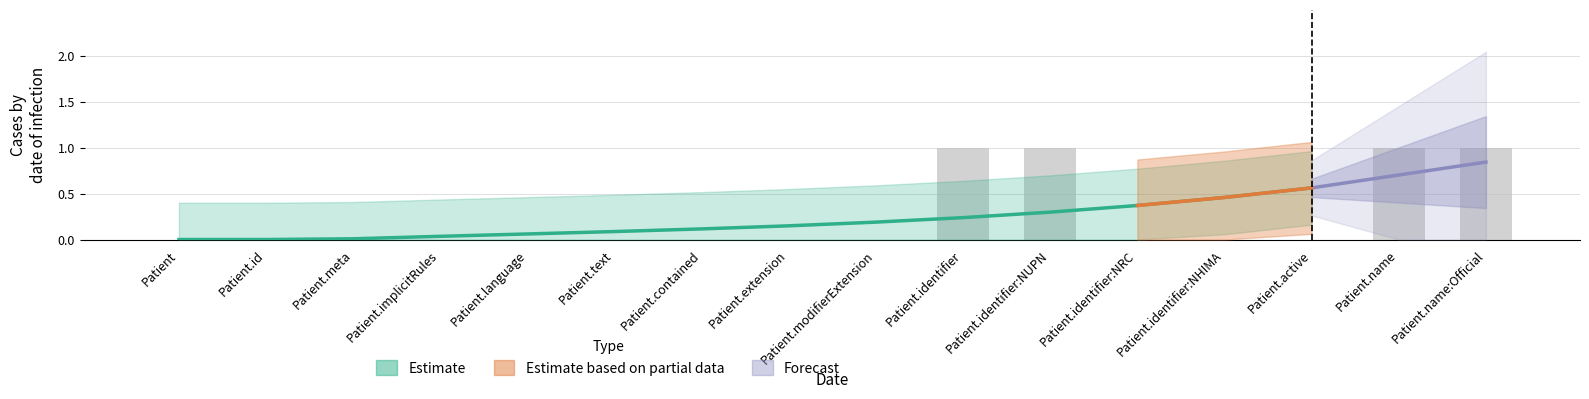

What is the label of the 12th bar from the right?

Patient.language